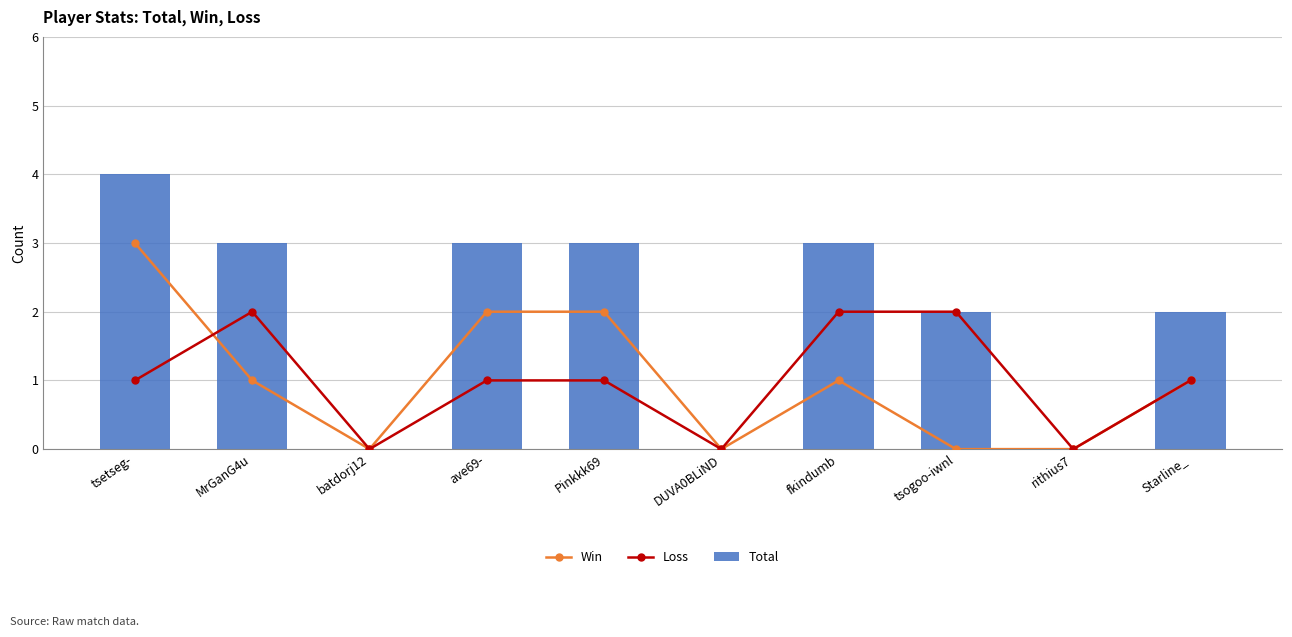

Which series has the largest total across all categories?

Total